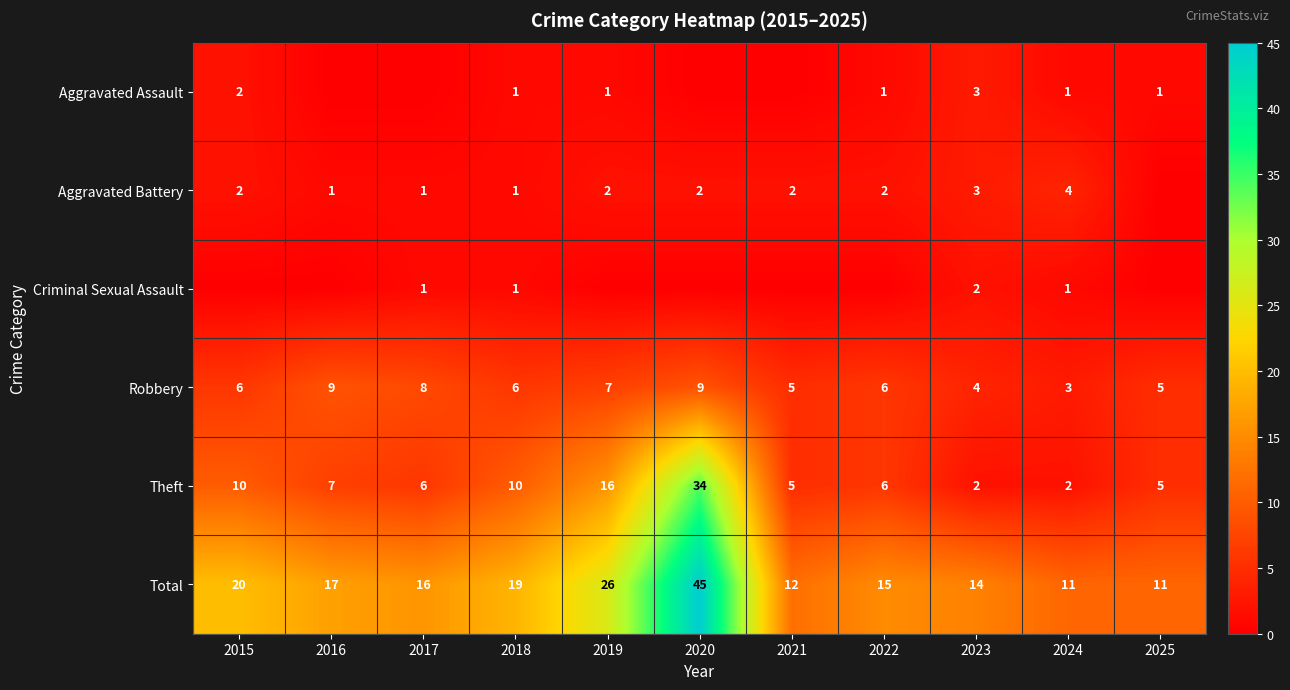

How many Robbery values are between 5 and 8?

7